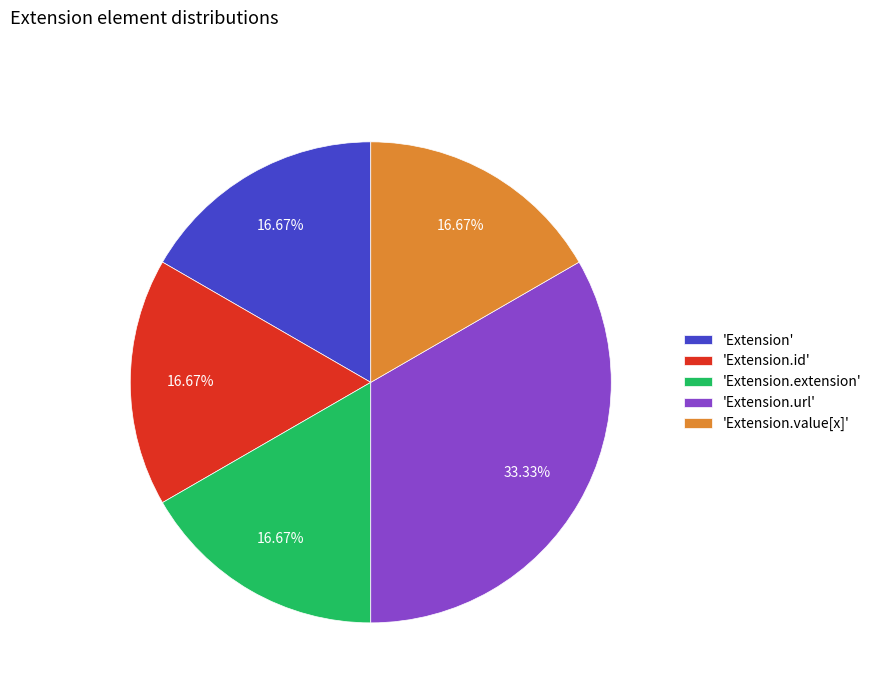

Approximately how many times larger is the value at 'Extension' compared to 'Extension.extension'?

1.0